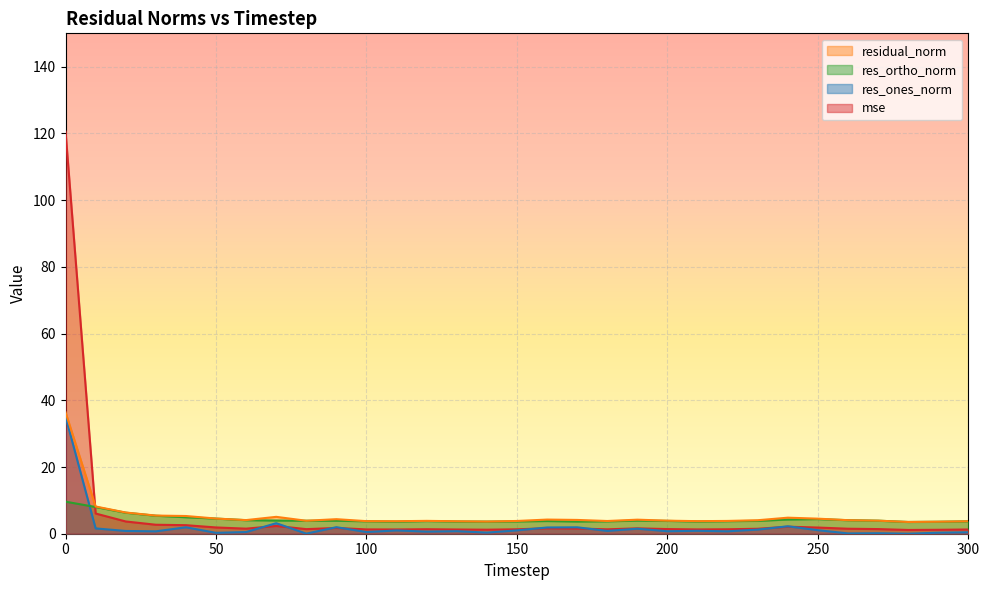

Reading left to right, transcribe all the data shown in this chart.

mse: 120.6	6.1	3.7	2.7	2.6	1.9	1.5	2.3	1.4	1.7	1.3	1.3	1.4	1.3	1.2	1.3	1.6	1.6	1.3	1.6	1.4	1.3	1.3	1.5	2.1	1.9	1.5	1.4	1.1	1.2	1.3
res_ones_norm: 35.1	1.6	0.8	0.7	1.9	0.3	0.5	3.2	0.0	2.0	0.5	1.0	0.6	0.8	0.3	1.0	1.9	1.9	0.8	1.5	0.7	0.9	0.7	1.2	2.2	1.1	0.1	0.2	0.0	0.3	0.4
res_ortho_norm: 9.6	8.0	6.3	5.4	4.9	4.5	4.1	4.0	3.9	3.9	3.7	3.6	3.8	3.7	3.6	3.7	3.8	3.7	3.7	3.9	3.8	3.7	3.8	3.9	4.3	4.4	4.1	3.9	3.5	3.6	3.7
residual_norm: 36.4	8.2	6.4	5.4	5.3	4.5	4.1	5.1	3.9	4.4	3.8	3.7	3.9	3.7	3.6	3.8	4.2	4.1	3.8	4.2	3.9	3.8	3.8	4.0	4.8	4.5	4.1	3.9	3.5	3.6	3.7